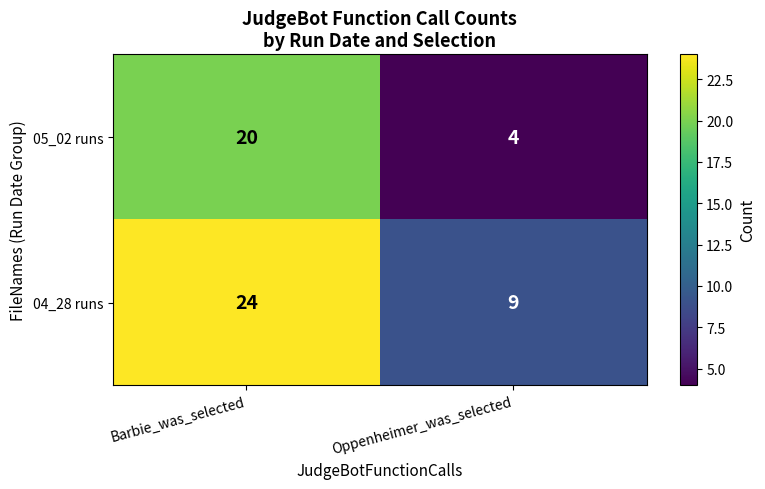

What is the sum of all 05_02 runs values?

24